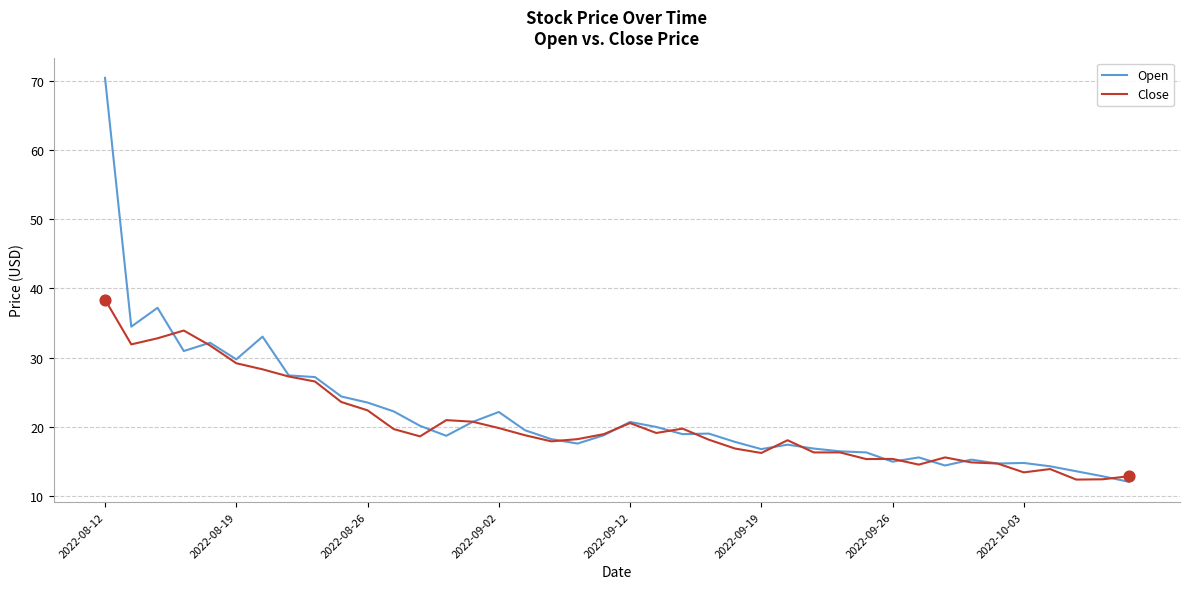

Which series has the largest total across all categories?

Open